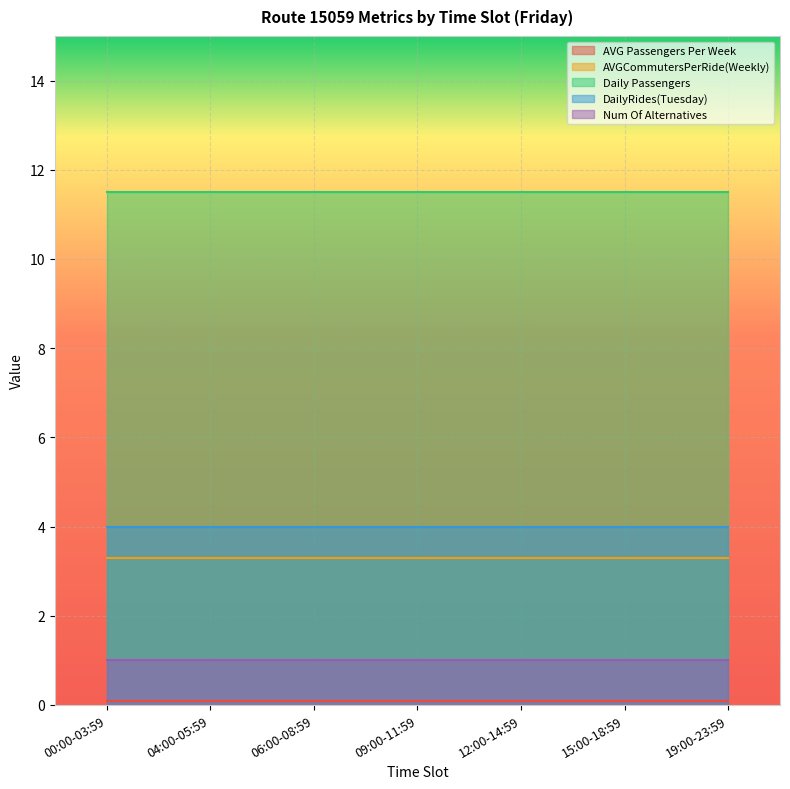

True or false: DailyRides(Tuesday) and Num Of Alternatives intersect in this chart.

False